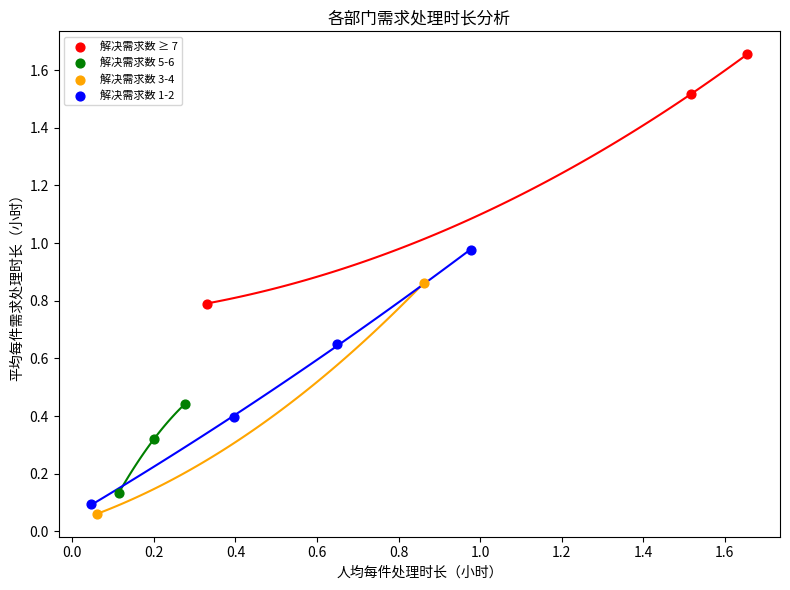

What are all the series names shown in the legend?

解决需求数 ≥ 7, 解决需求数 5-6, 解决需求数 3-4, 解决需求数 1-2